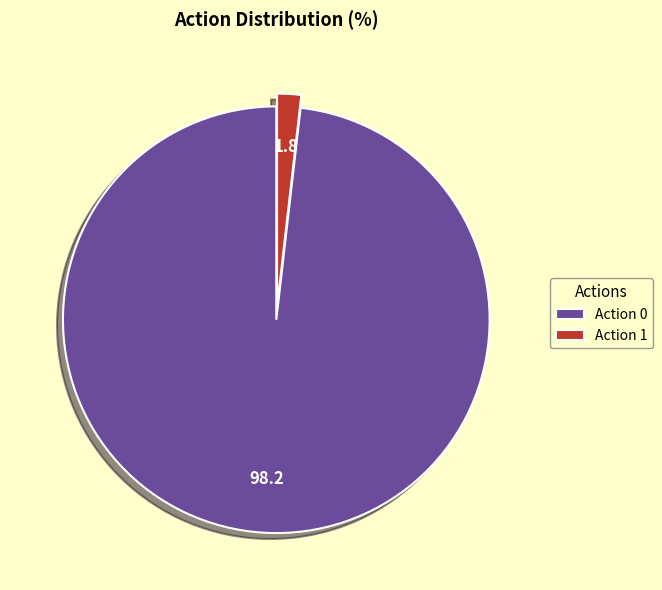

How many segments does this pie chart have?

2